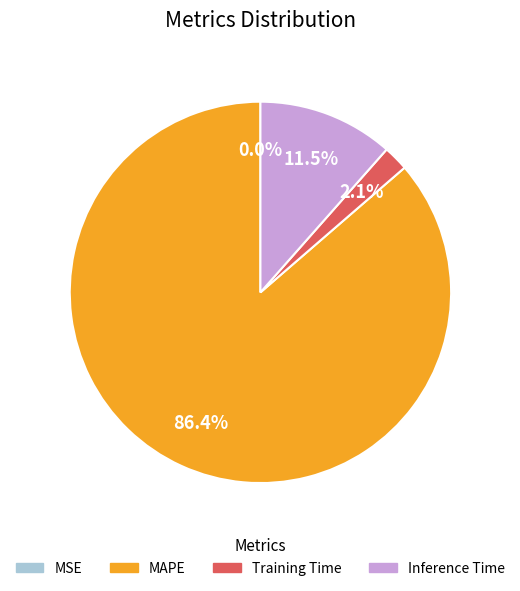

Is the sum of MAPE and Inference Time greater than half?

Yes